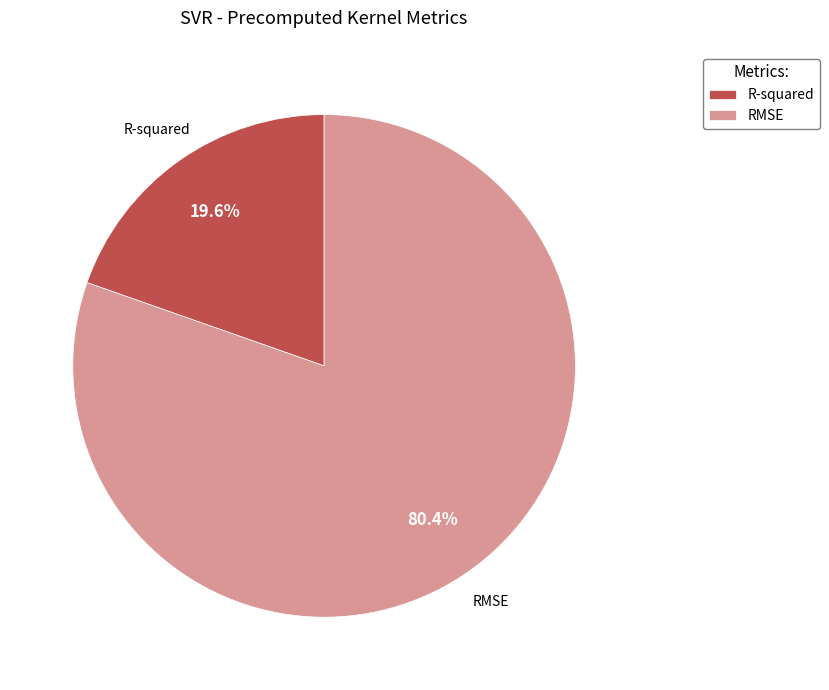

What percentage is the R-squared slice, to the nearest percent?

20%